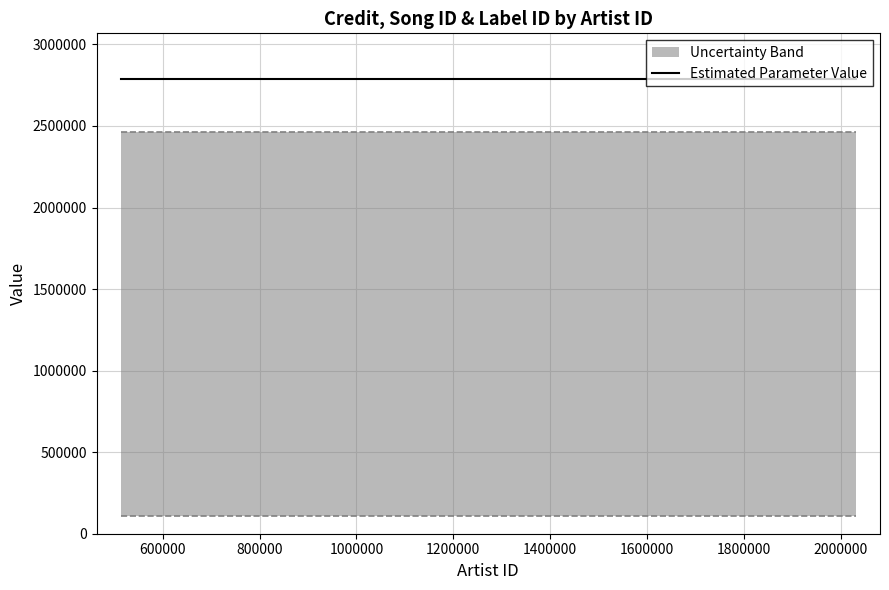

At which category is the sum across all series the highest?

2030822